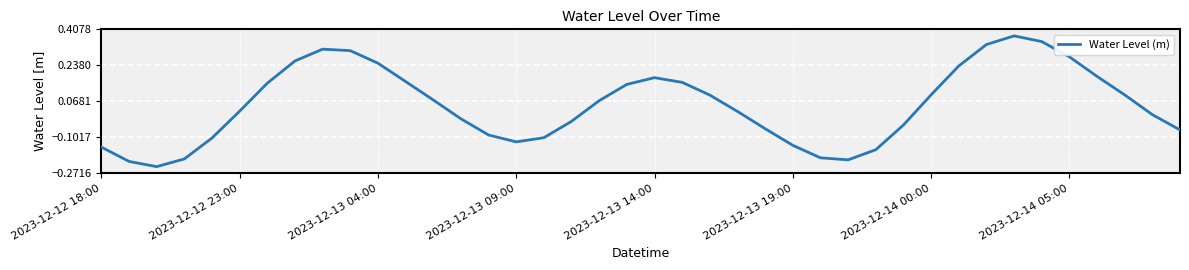

Reading left to right, what are all the values shown in this chart?

-0.1	-0.2	-0.2	-0.2	-0.1	0.0	0.2	0.3	0.3	0.3	0.2	0.2	0.1	-0.0	-0.1	-0.1	-0.1	-0.0	0.1	0.1	0.2	0.2	0.1	0.0	-0.1	-0.1	-0.2	-0.2	-0.2	-0.0	0.1	0.2	0.3	0.4	0.4	0.3	0.2	0.1	0.0	-0.1